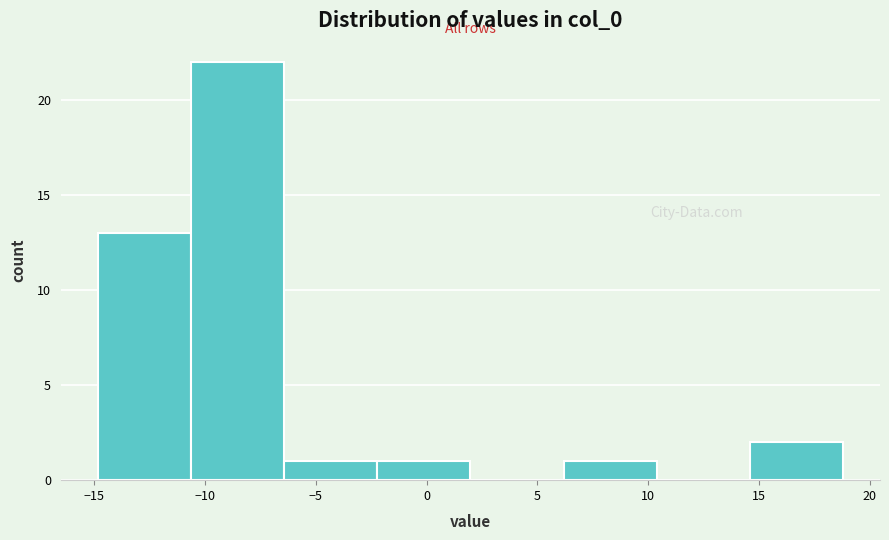

Reading left to right, transcribe this chart: for each bar, give the range it covers on the x-axis and its height. Neither the bar edges nor the heights are printed on the chart, so give them approximately, as read against the axes.

-15.0 to -10.5: 13
-10.5 to -6.5: 22
-6.5 to -2.0: 1
-2.0 to 2.0: 1
2.0 to 6.0: 0
6.0 to 10.5: 1
10.5 to 14.5: 0
14.5 to 19.0: 2